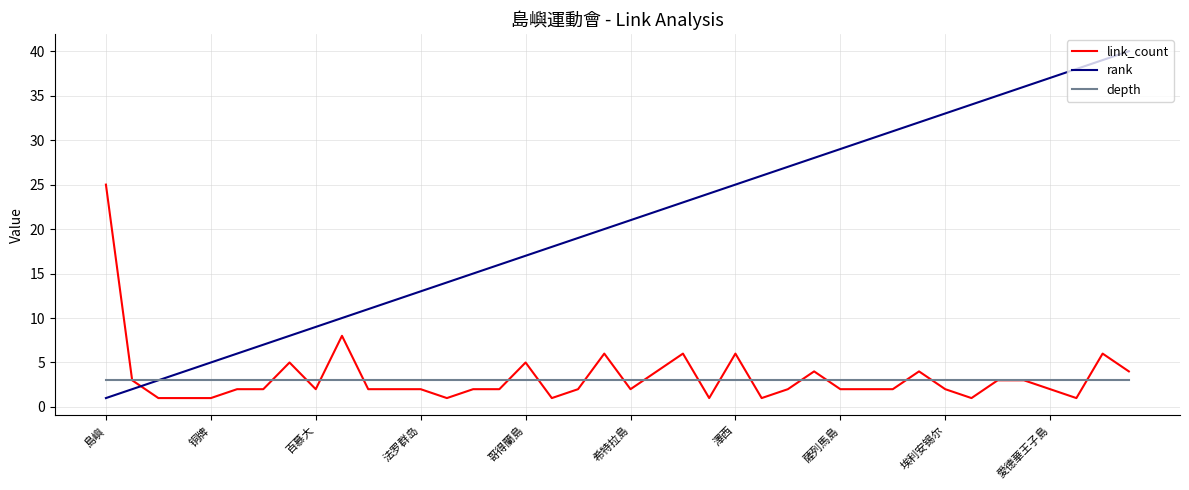

Reading left to right, list all the values displayed in this chart.

link_count: 25	3	1	1	1	2	2	5	2	8	2	2	2	1	2	2	5	1	2	6	2	4	6	1	6	1	2	4	2	2	2	4	2	1	3	3	2	1	6	4
rank: 1	2	3	4	5	6	7	8	9	10	11	12	13	14	15	16	17	18	19	20	21	22	23	24	25	26	27	28	29	30	31	32	33	34	35	36	37	38	39	40
depth: 3	3	3	3	3	3	3	3	3	3	3	3	3	3	3	3	3	3	3	3	3	3	3	3	3	3	3	3	3	3	3	3	3	3	3	3	3	3	3	3